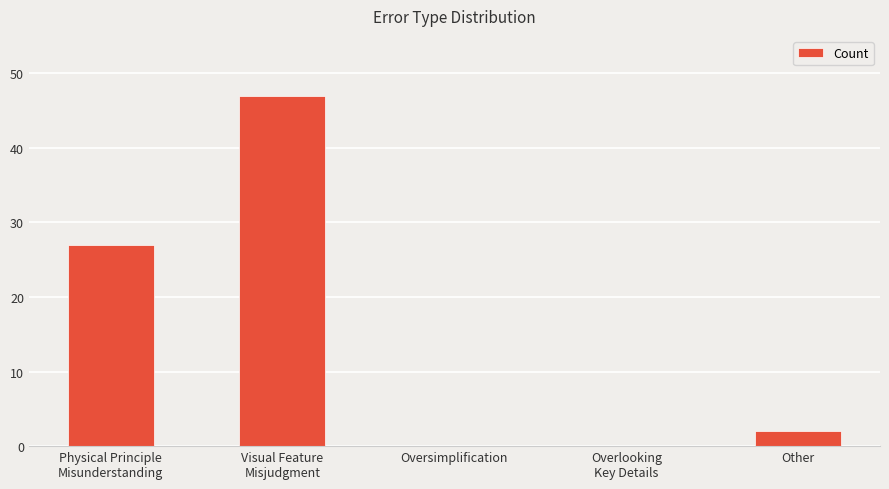

Is it true that the value at Physical Principle
Misunderstanding is 27?

True